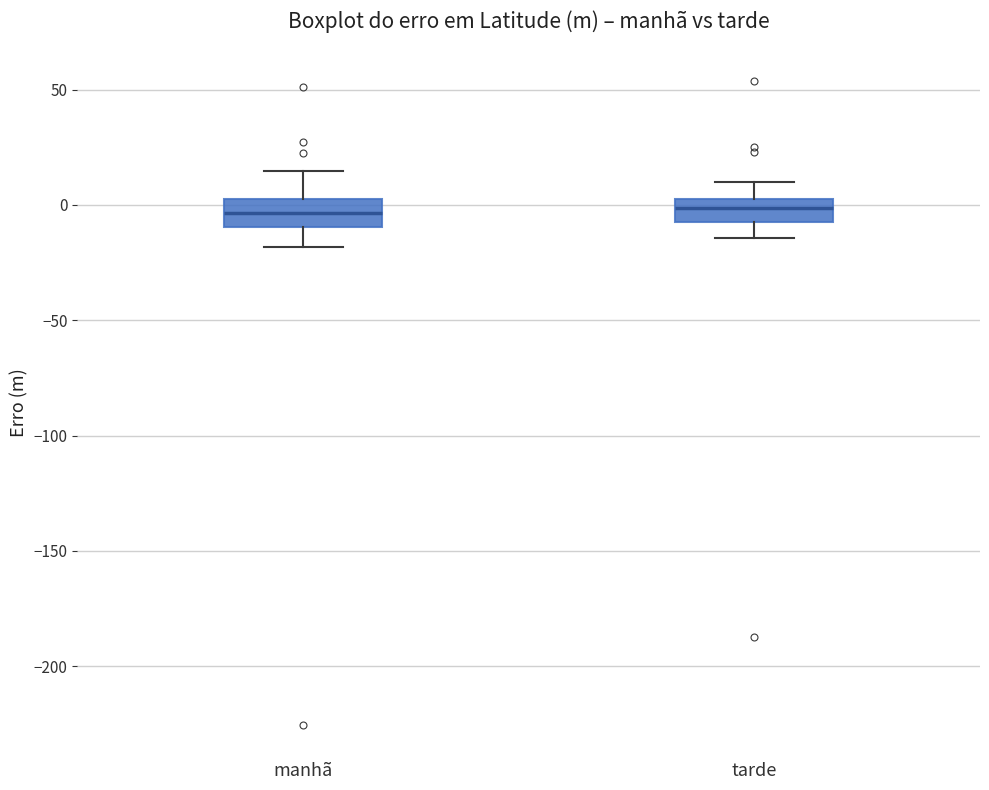

Reading left to right, transcribe this box plot: for each box, give where its median line is, the range the box spans, and where its two whiskers end, as read against the y-axis. The values are not printed on the chart, so give them approximately, as read against the axis.

manhã: median -5, box -10 to 5, whiskers -20 to 15
tarde: median 0, box -10 to 5, whiskers -15 to 10